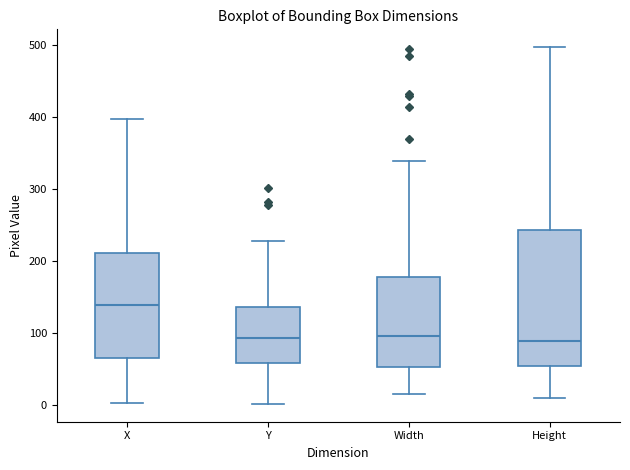

Where does the upper whisker of the box for Y end on the y-axis? The values are not printed on the chart, so give them approximately, as read against the axis.

230